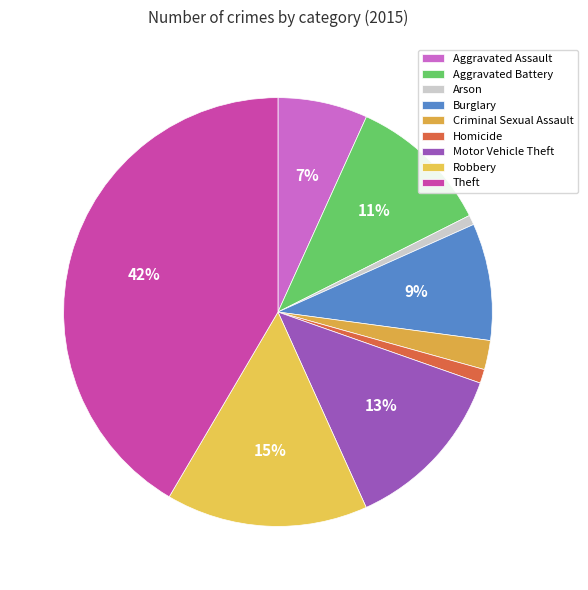

What is the change in value from Criminal Sexual Assault to Theft?

+1876